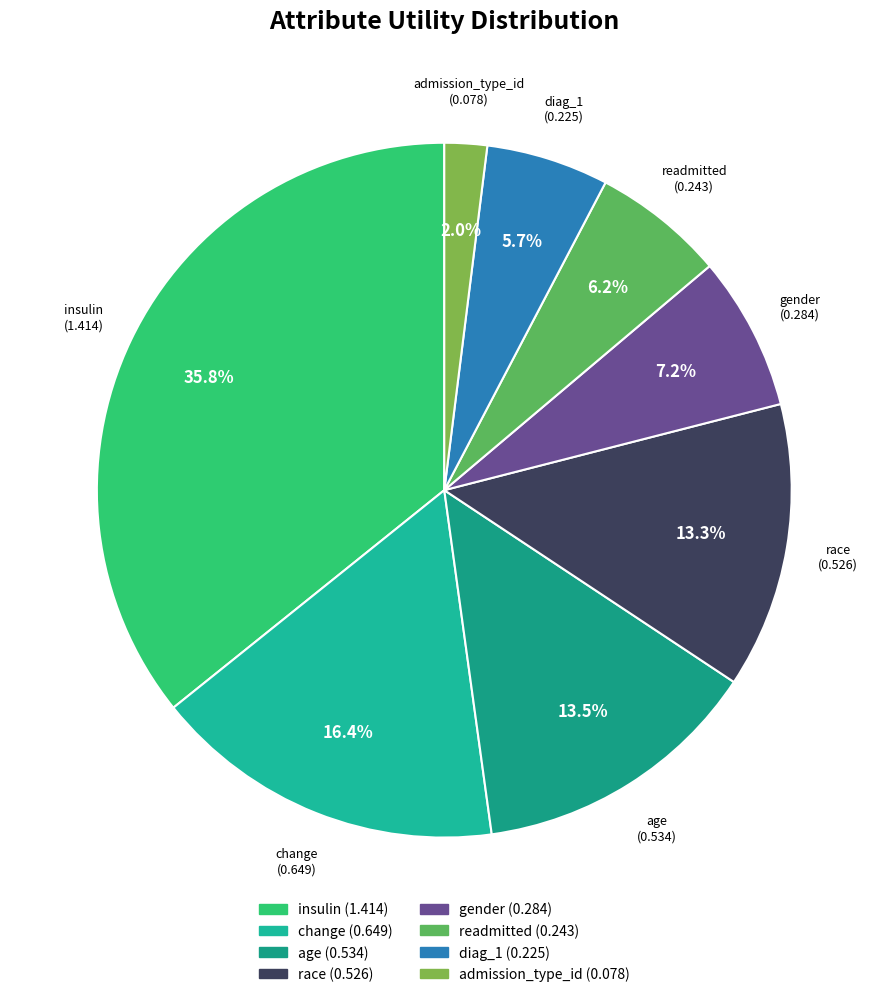

Which has a higher value, race or readmitted?

race